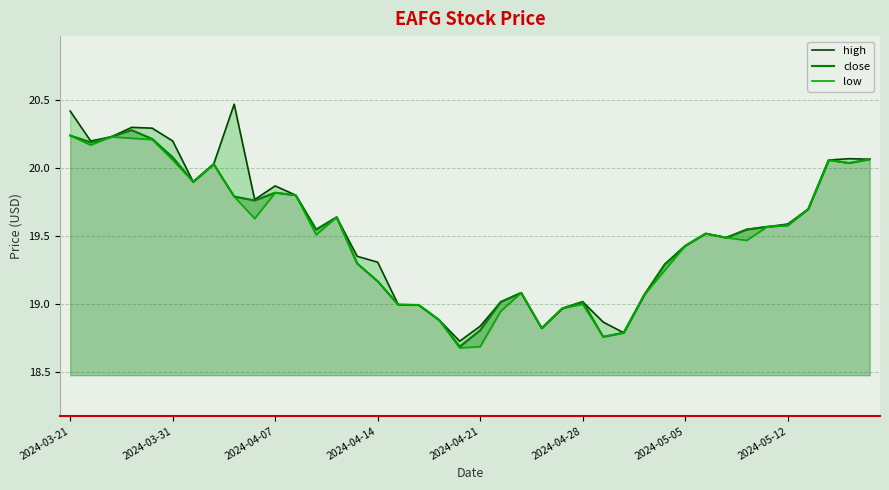

What is the lowest value of the close series?

18.7